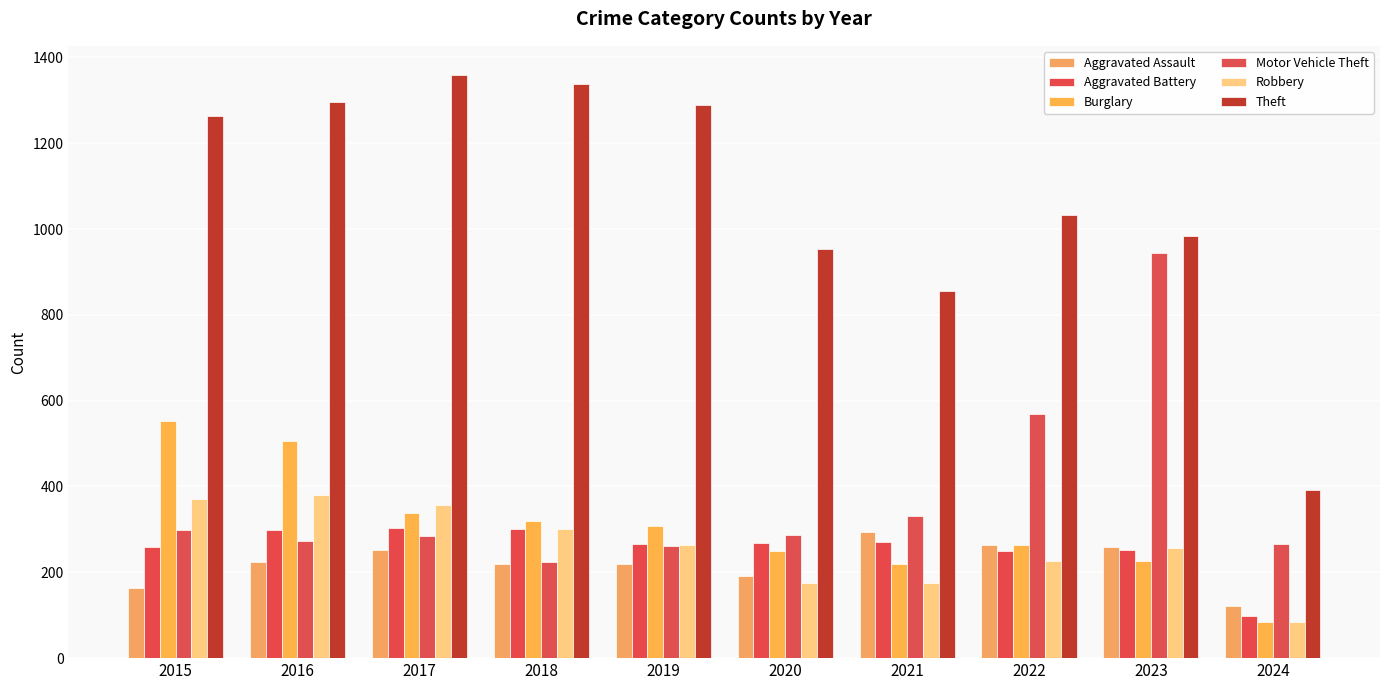

At which label does Aggravated Assault first exceed 225?

2017